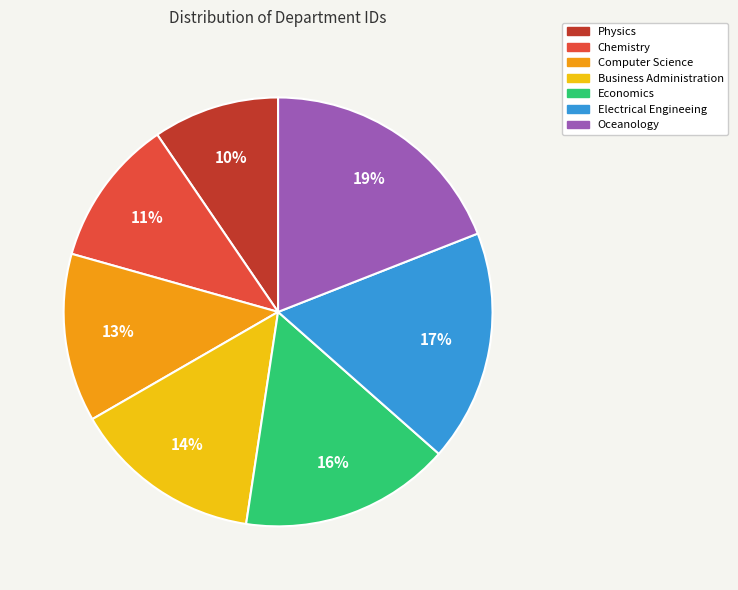

Count the number of slices in the pie.

7